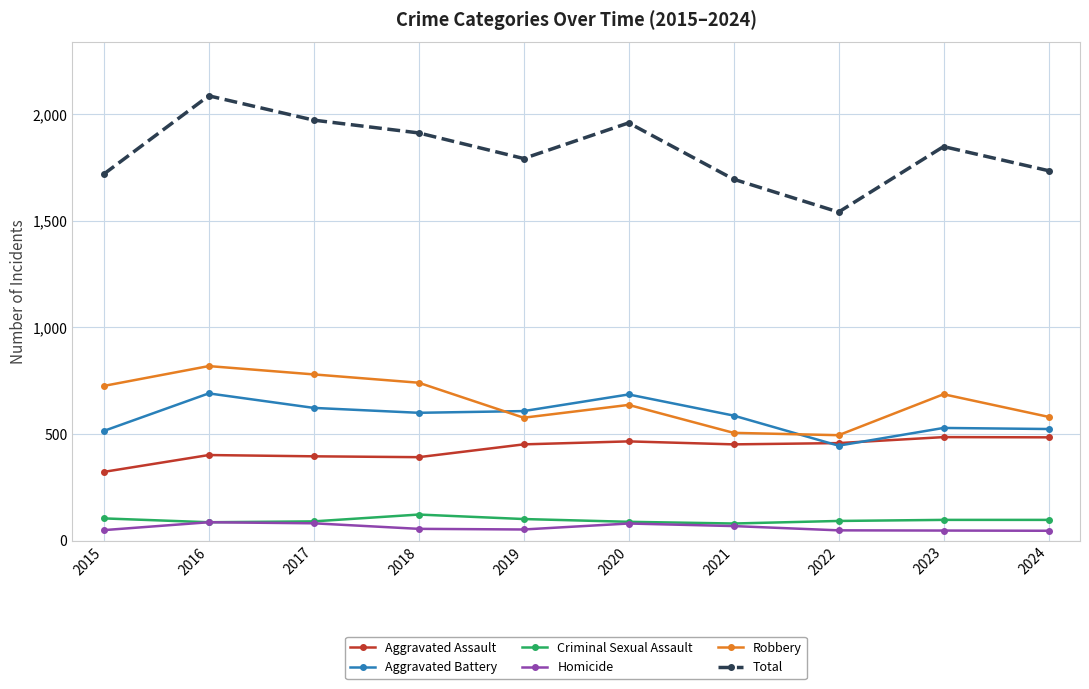

What is the minimum value shown in the chart?

47